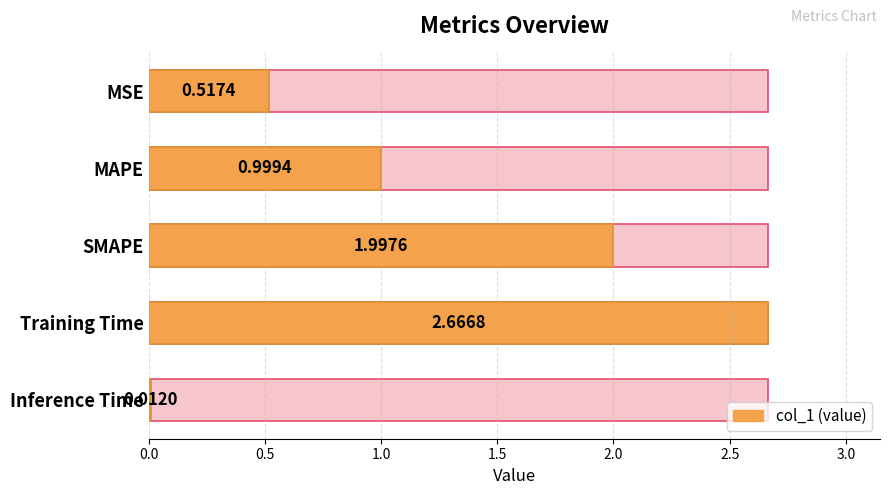

What is the sum of all values?

6.2